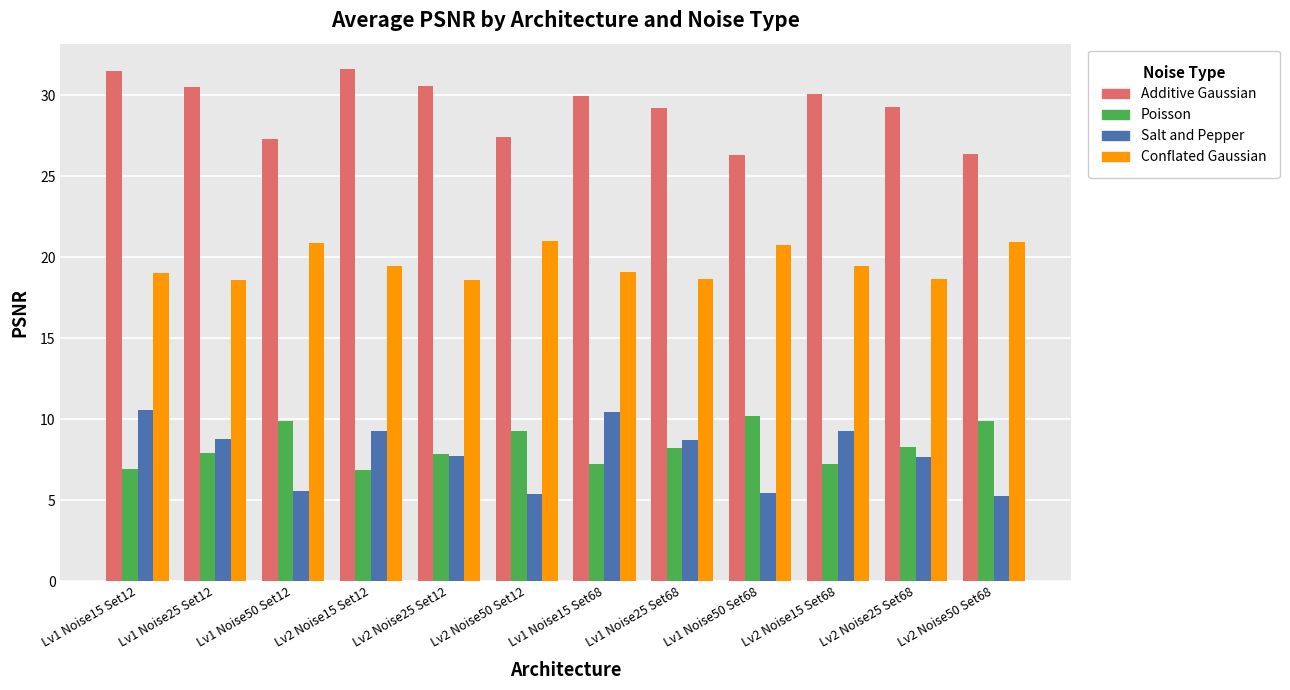

What is the label of the 8th bar from the left?

Lv1 Noise25 Set68